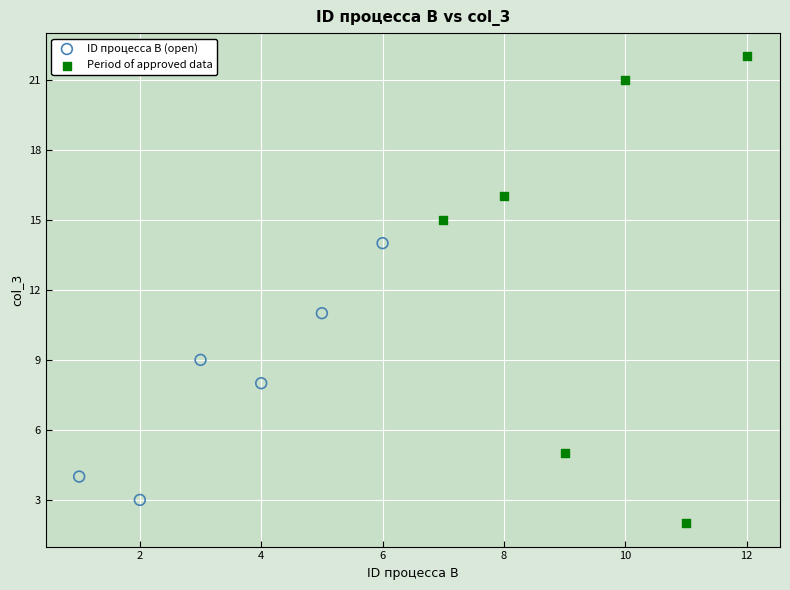

What are all the series names shown in the legend?

ID процесса B (open), Period of approved data